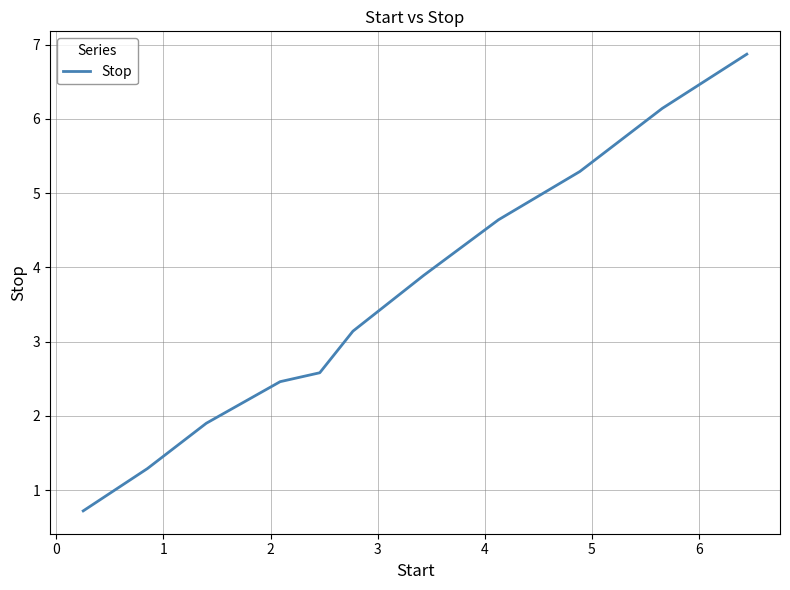

What is the sum of all values?

38.9